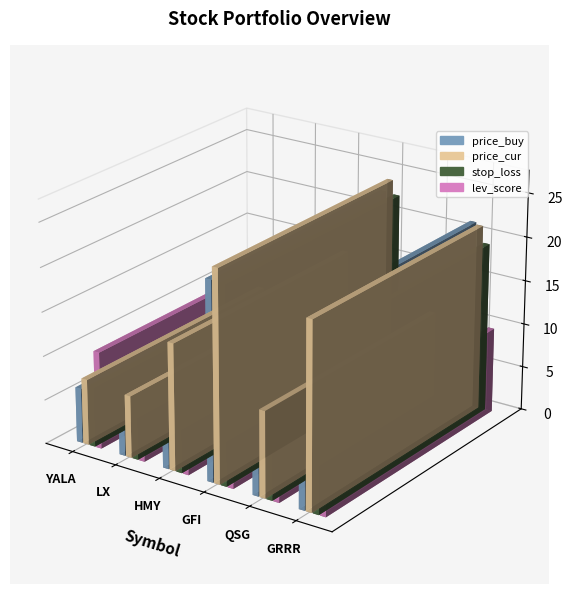

What is the label of the 4th bar from the left?

GFI